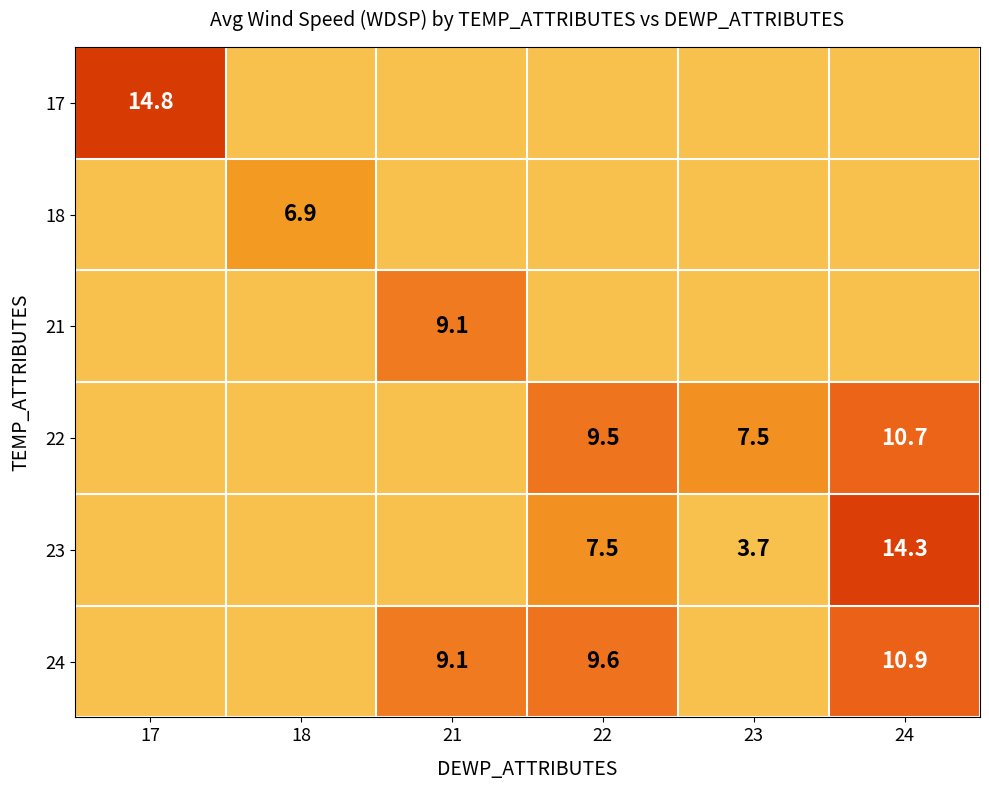

True or false: 23 has a value of 7.5 at 22.

True